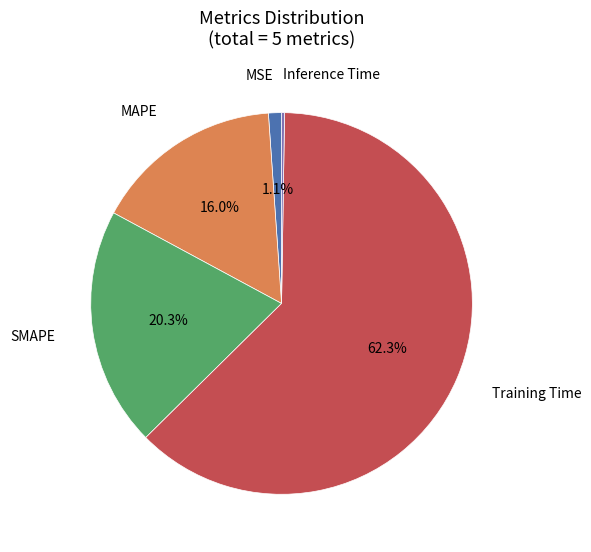

Is there a majority slice in this chart?

Yes